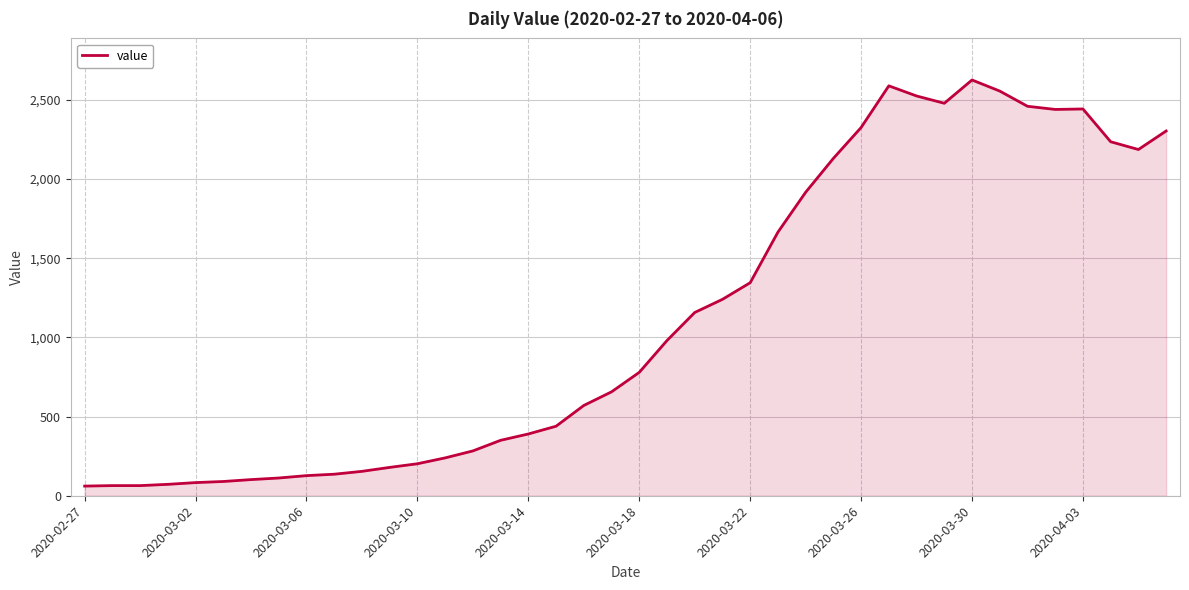

What is the difference between the maximum and minimum values?

2564